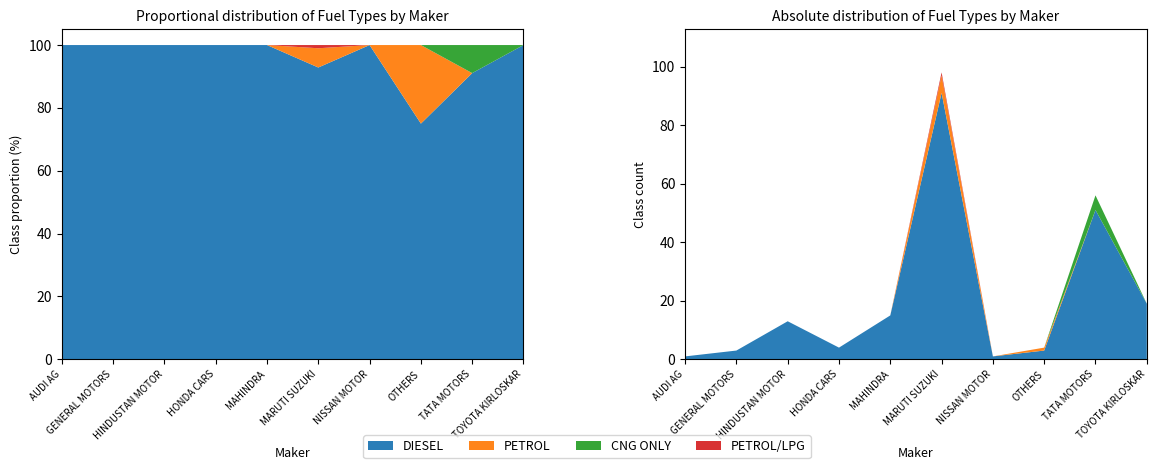

Reading right to left, extract all data points from this chart.

DIESEL: 19	51	3	1	91	15	4	13	3	1
PETROL: 0	0	1	0	6	0	0	0	0	0
CNG ONLY: 0	5	0	0	0	0	0	0	0	0
PETROL/LPG: 0	0	0	0	1	0	0	0	0	0
TOTAL: 19	56	4	1	98	15	4	13	3	1